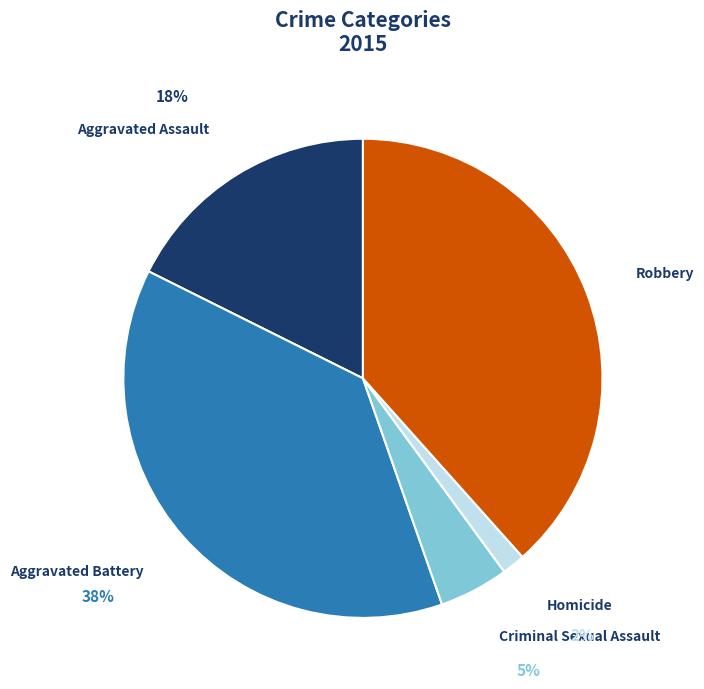

The Robbery slice represents 38% of the pie. True or false?

True